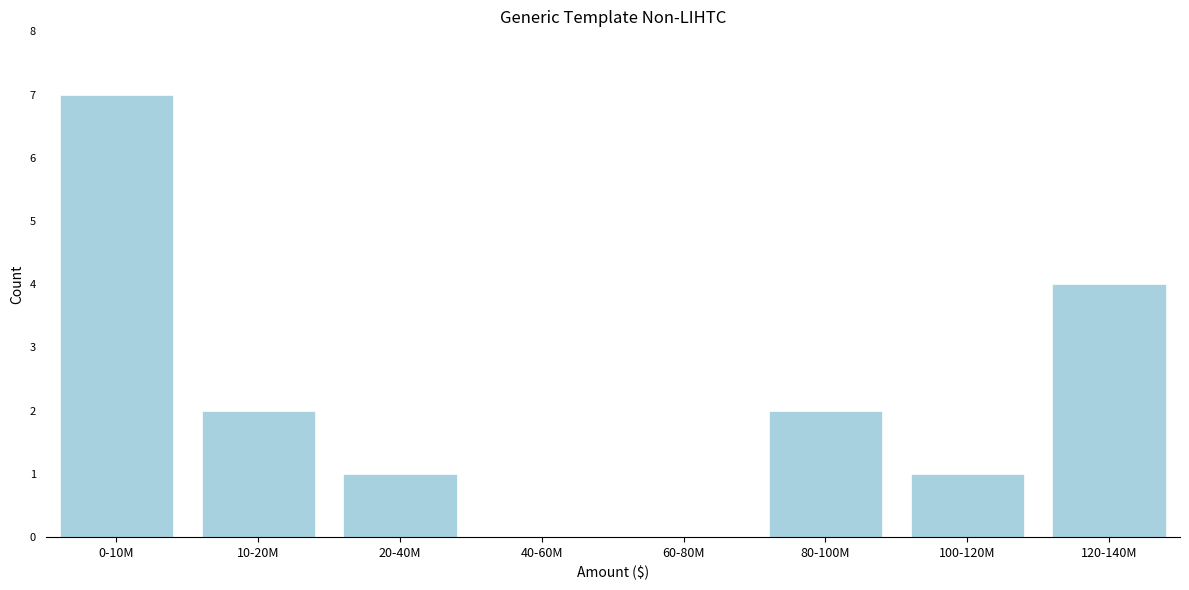

Reading left to right, what are all the values shown in this chart?

0-10M=7	10-20M=2	20-40M=1	40-60M=0	60-80M=0	80-100M=2	100-120M=1	120-140M=4